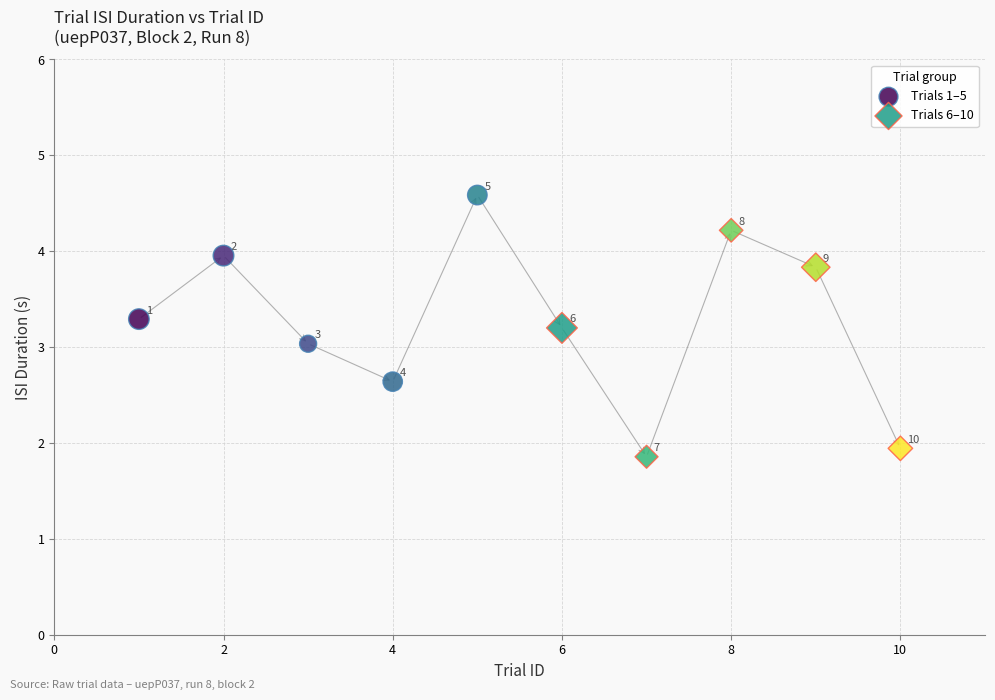

Which series reaches the minimum Y coordinate?

Trials 6–10